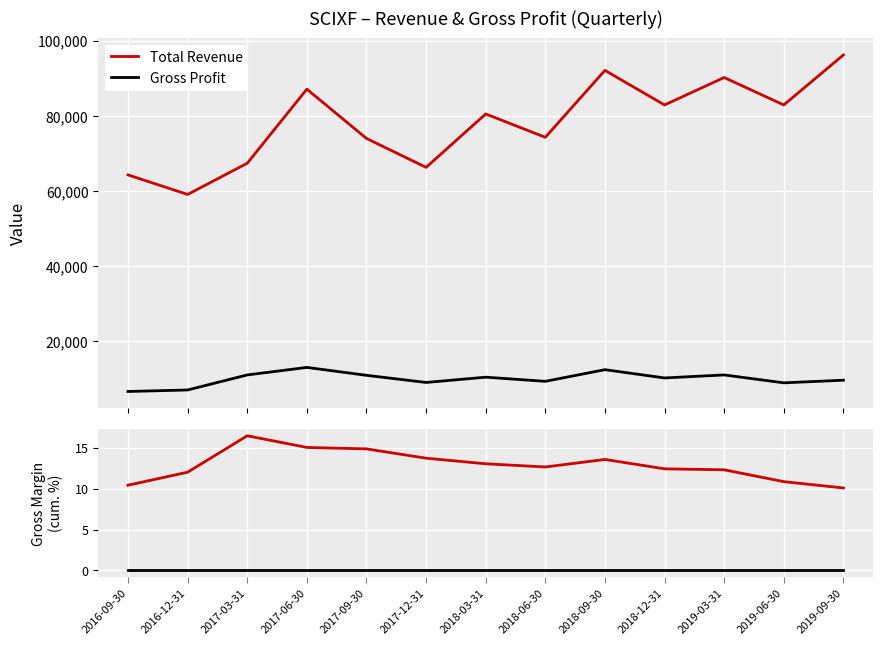

Reading right to left, list all the values displayed in this chart.

Total Revenue: 2019-09-30=96200.0	2019-06-30=82900.0	2019-03-31=90200.0	2018-12-31=82900.0	2018-09-30=92100.0	2018-06-30=74300.0	2018-03-31=80500.0	2017-12-31=66300.0	2017-09-30=74000.0	2017-06-30=87100.0	2017-03-31=67400.0	2016-12-31=59100.0	2016-09-30=64300.0
Gross Profit: 2019-09-30=9700.0	2019-06-30=9000.0	2019-03-31=11100.0	2018-12-31=10300.0	2018-09-30=12500.0	2018-06-30=9400.0	2018-03-31=10500.0	2017-12-31=9100.0	2017-09-30=11000.0	2017-06-30=13100.0	2017-03-31=11100.0	2016-12-31=7100.0	2016-09-30=6700.0
Gross Margin (%): 2019-09-30=10.1	2019-06-30=10.9	2019-03-31=12.3	2018-12-31=12.4	2018-09-30=13.6	2018-06-30=12.7	2018-03-31=13.0	2017-12-31=13.7	2017-09-30=14.9	2017-06-30=15.0	2017-03-31=16.5	2016-12-31=12.0	2016-09-30=10.4
Zero Line: 2019-09-30=0.0	2019-06-30=0.0	2019-03-31=0.0	2018-12-31=0.0	2018-09-30=0.0	2018-06-30=0.0	2018-03-31=0.0	2017-12-31=0.0	2017-09-30=0.0	2017-06-30=0.0	2017-03-31=0.0	2016-12-31=0.0	2016-09-30=0.0